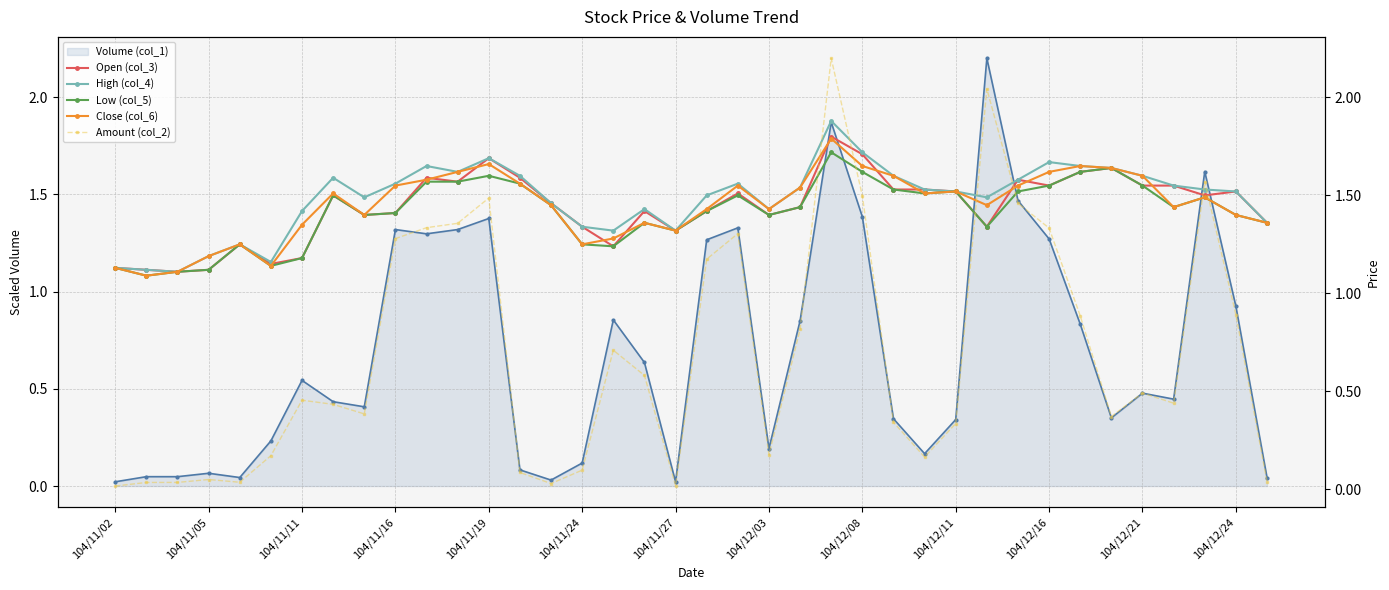

How many intersections are there between High (col_4) and Amount (col_2)?

6